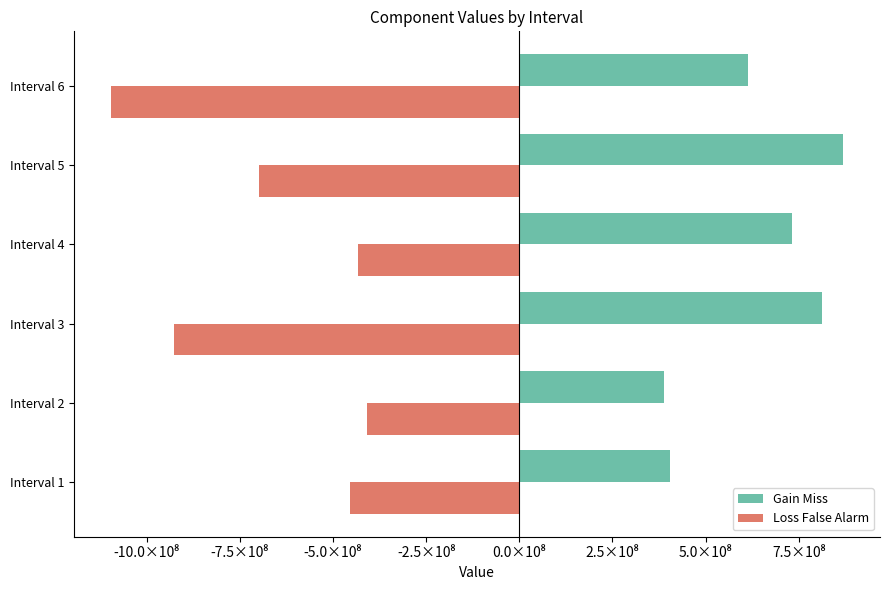

What are all the series names shown in the legend?

Gain Miss, Loss False Alarm